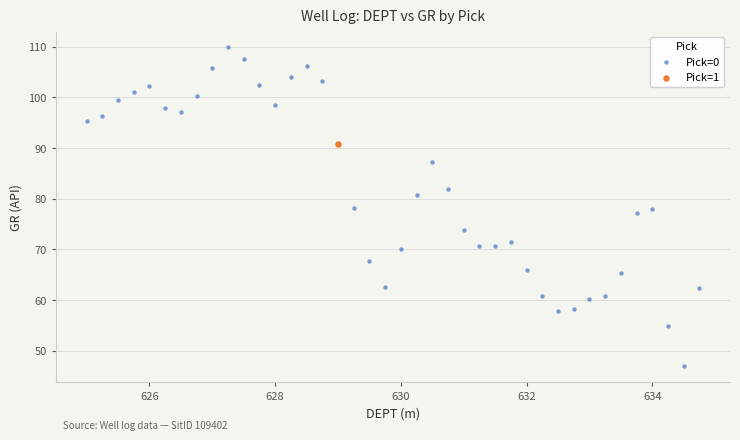

What are all the series names shown in the legend?

Pick=0, Pick=1